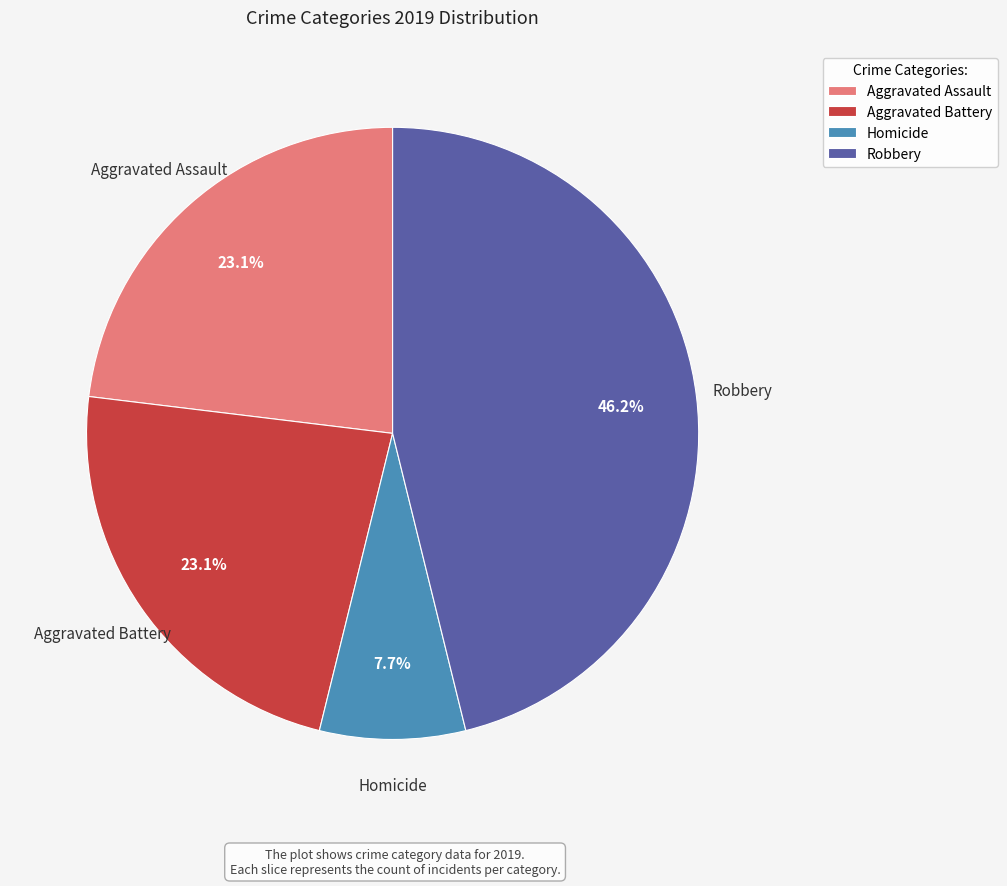

To the nearest percent, what is the average slice percentage?

25%